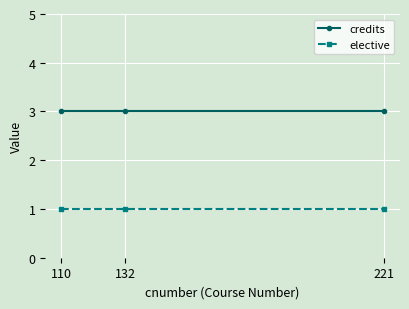

How many lines are shown in the chart?

2